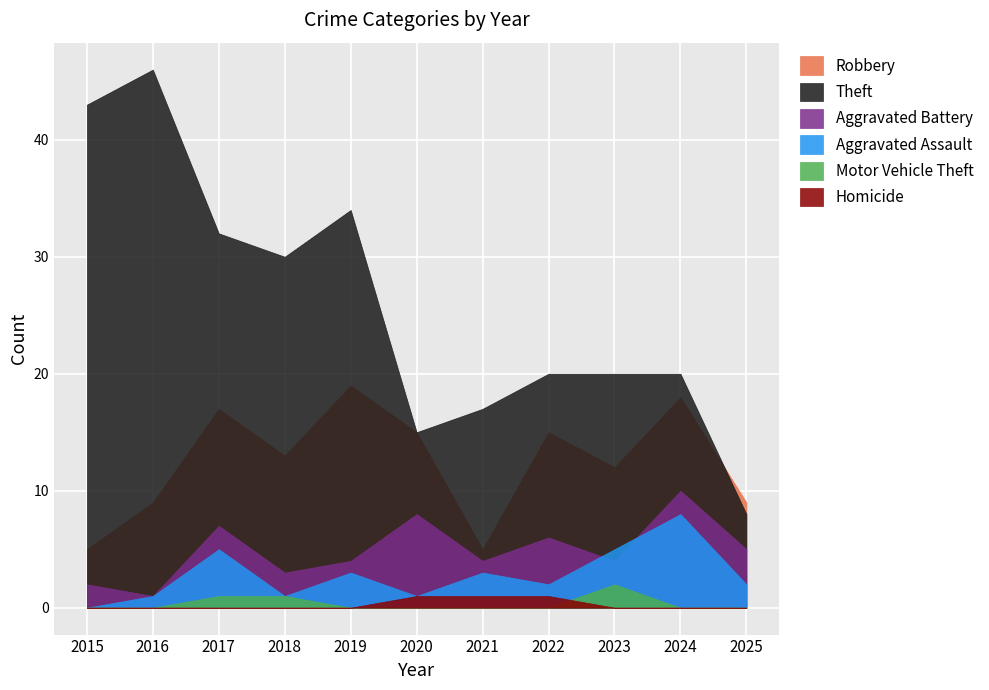

List the labels in order of Theft value, smallest first.

2025, 2020, 2021, 2022, 2023, 2024, 2018, 2017, 2019, 2015, 2016